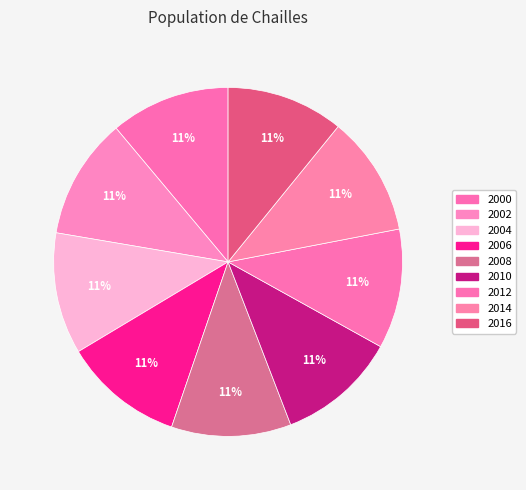

How many slices are in this pie chart?

9